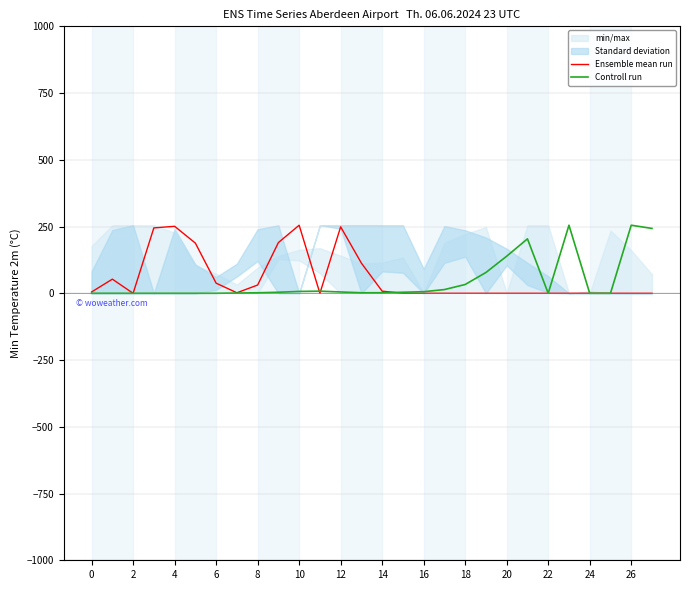

Reading right to left, what are all the values shown in this chart?

Ensemble mean run: 0	0	0	0	0	0	0	0	0	0	0	0	0	8	113	249	0	255	190	31	2	38	188	251	245	0	53	5
Controll run: 243	255	0	0	255	0	204	139	78	33	14	6	4	2	2	5	8	7	4	2	1	0	0	0	0	0	0	0